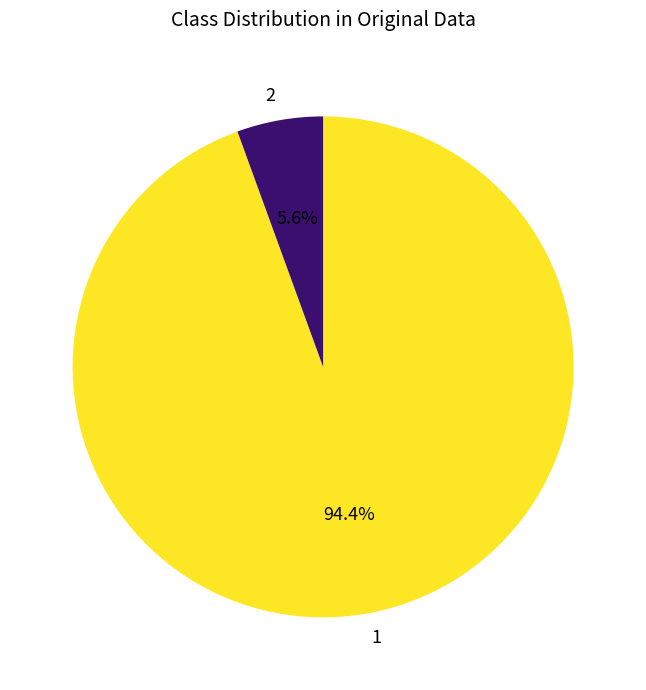

What percentage do 2 and 1 together represent?

100.0%